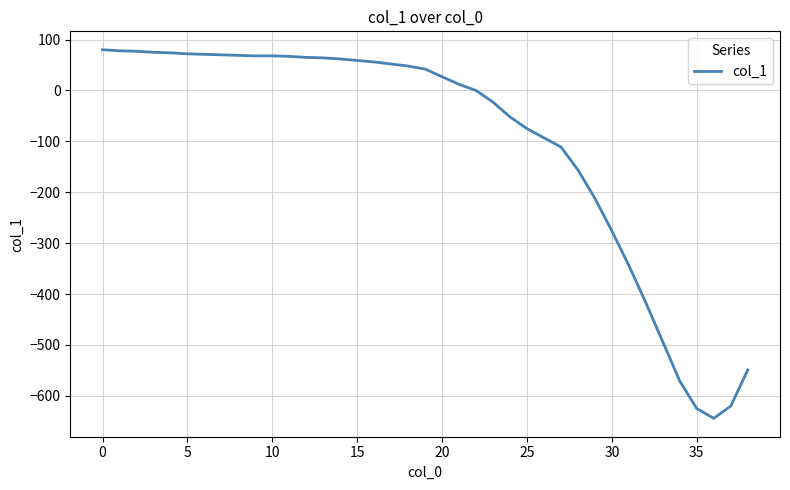

What is the average value?

-100